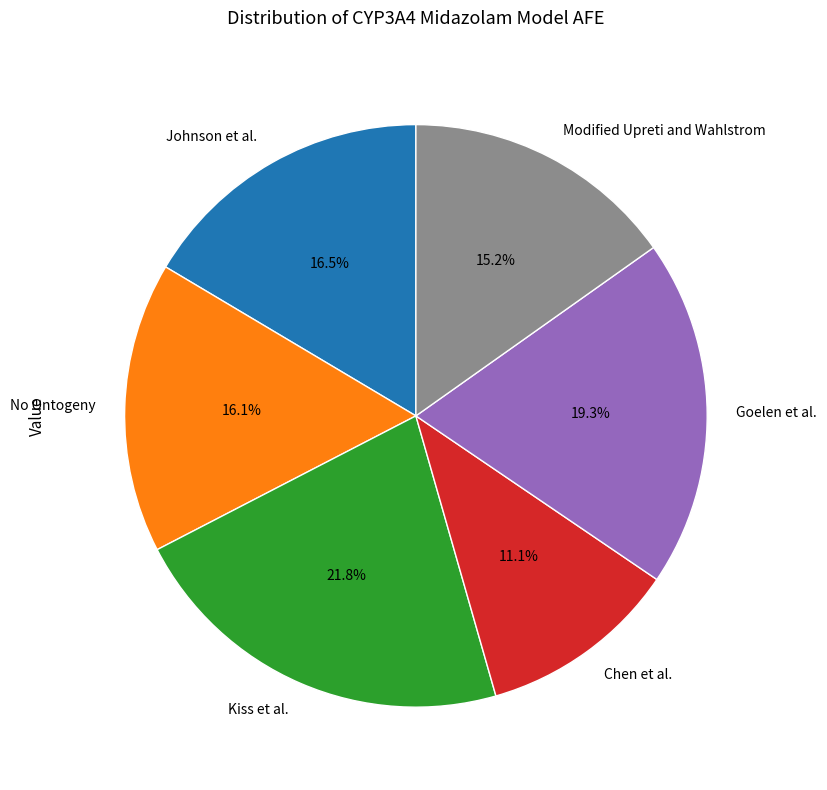

Which category has the biggest portion of the pie?

Kiss et al.